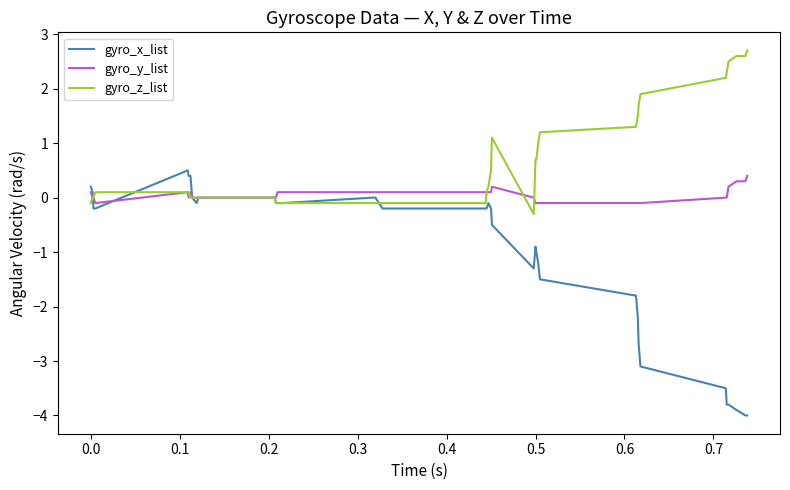

What is the greatest value displayed?

2.7